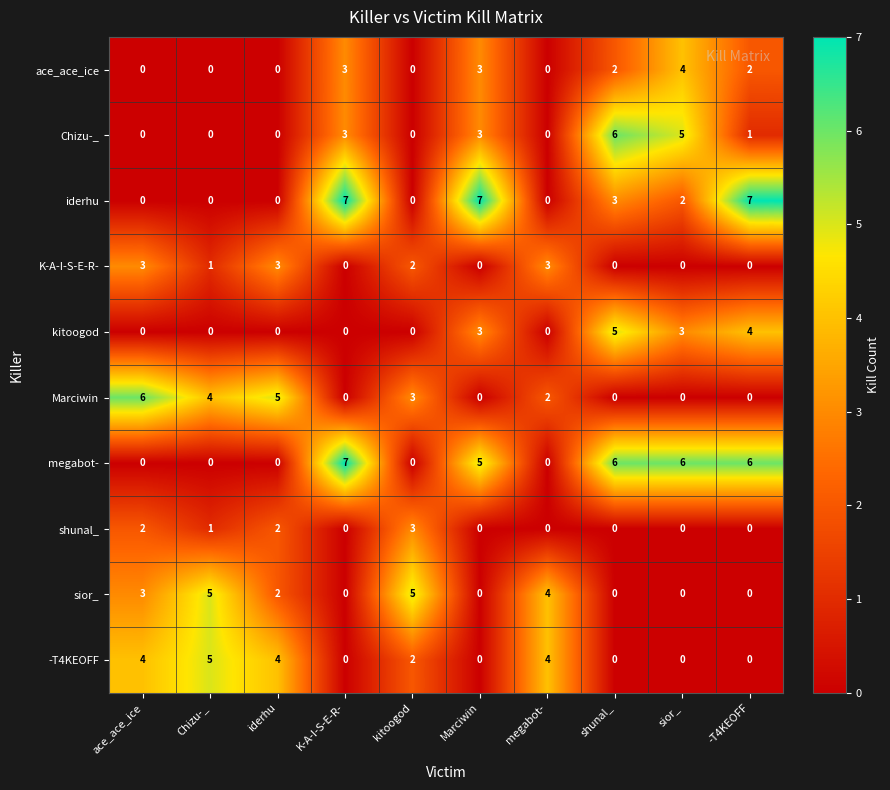

At which label does megabot- first exceed 5?

K-A-I-S-E-R-